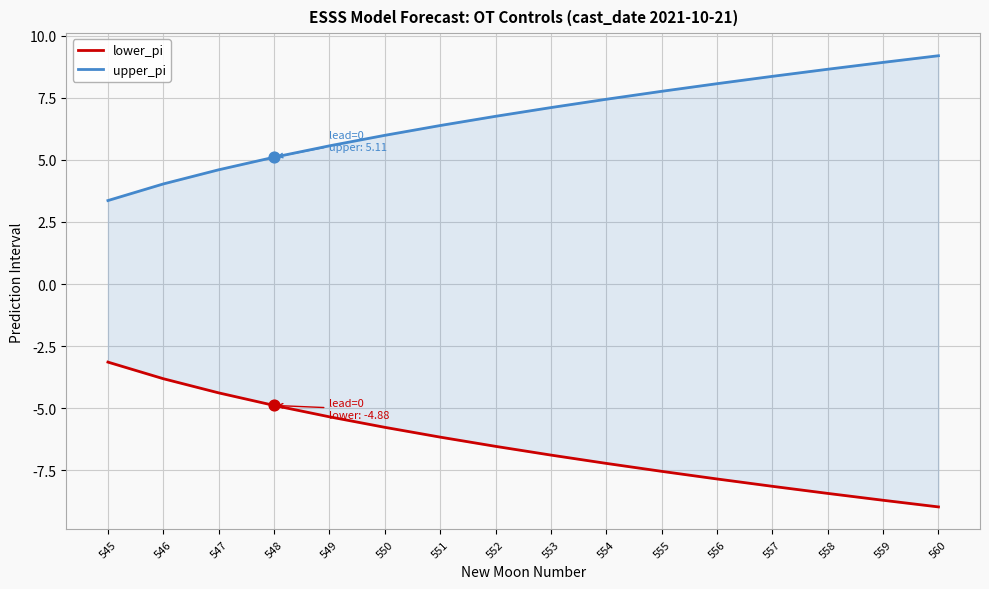

Which series contains the highest Y value?

upper_pi